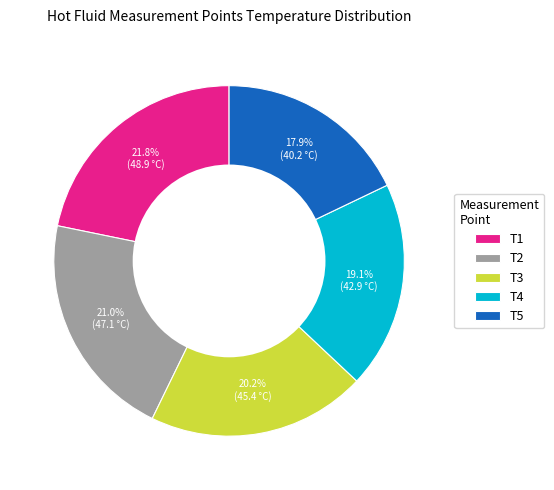

Combined, do T1 and T2 account for over 50%?

No